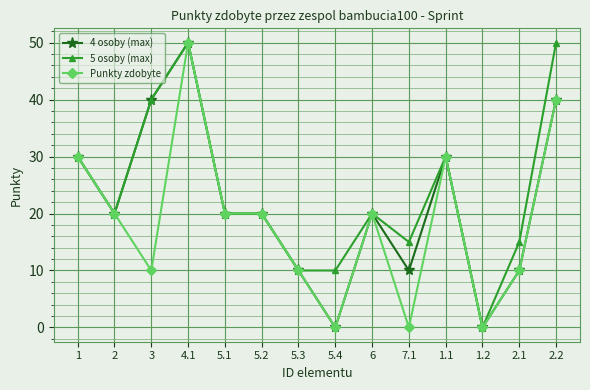

What is the value of the Punkty zdobyte point at the 2nd from the left?

20